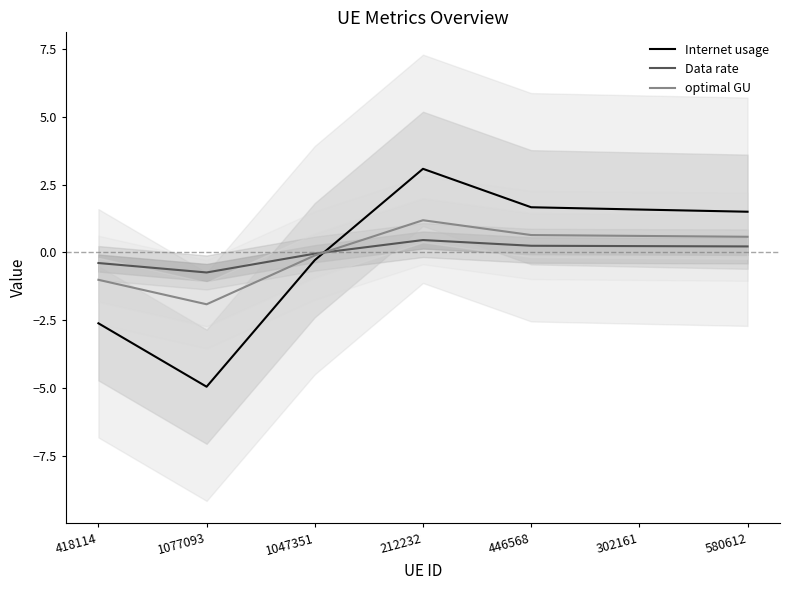

How many times do Internet usage and optimal GU cross each other?

1